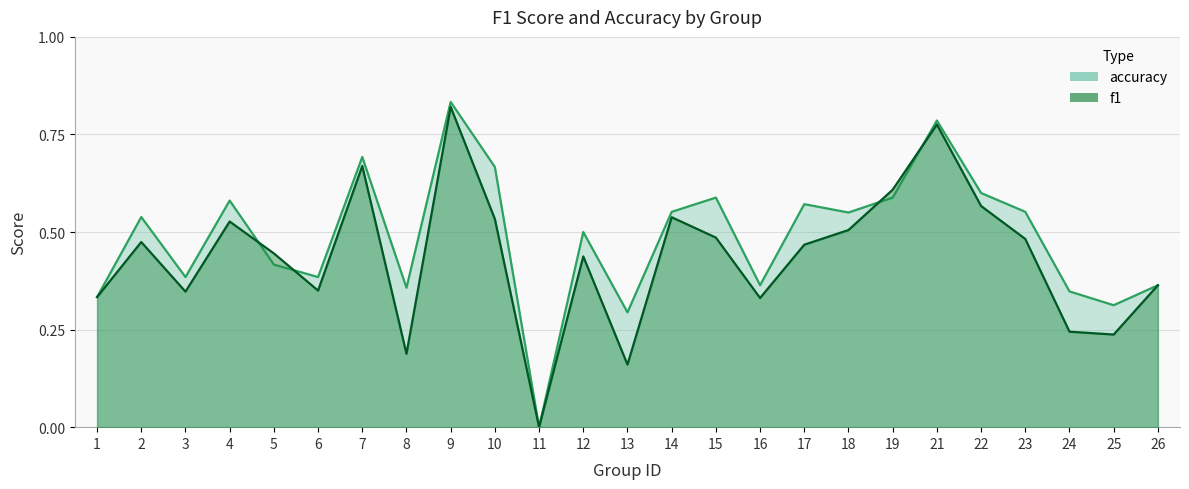

The value of accuracy at 15 is 1.0. True or false?

False